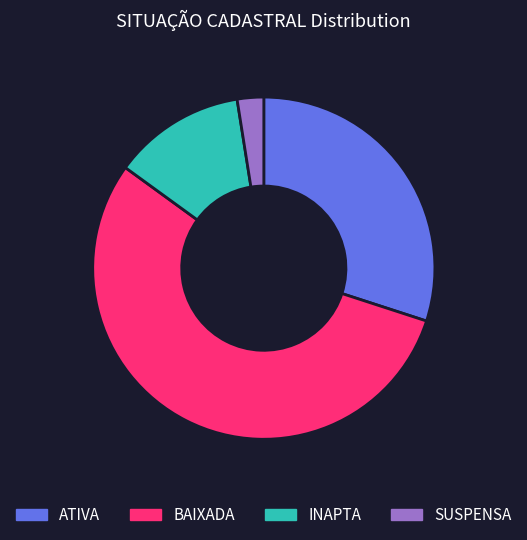

Rank the categories by value from lowest to highest.

SUSPENSA, INAPTA, ATIVA, BAIXADA